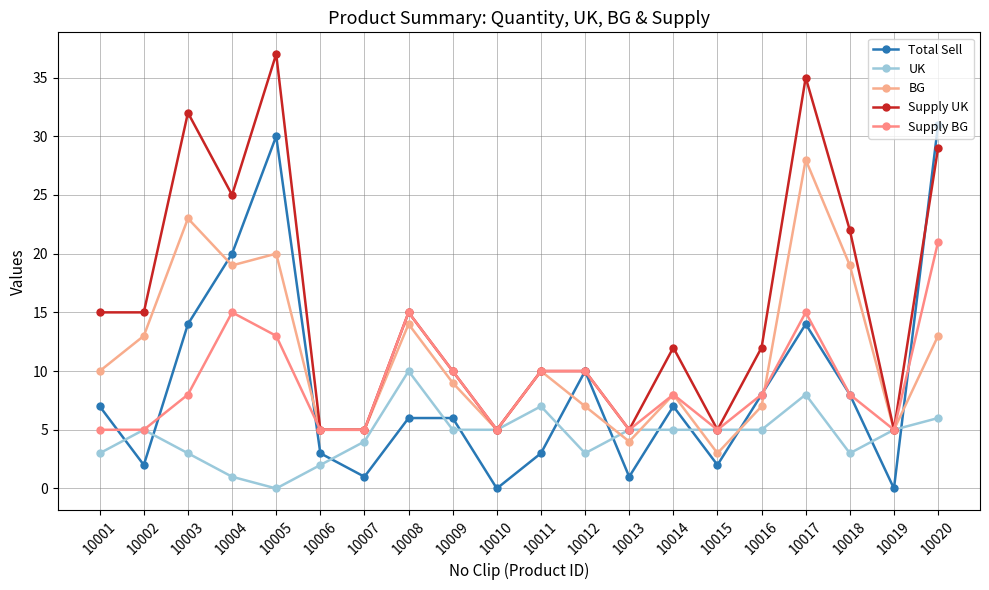

How many interior local peaks does the UK series have?

4